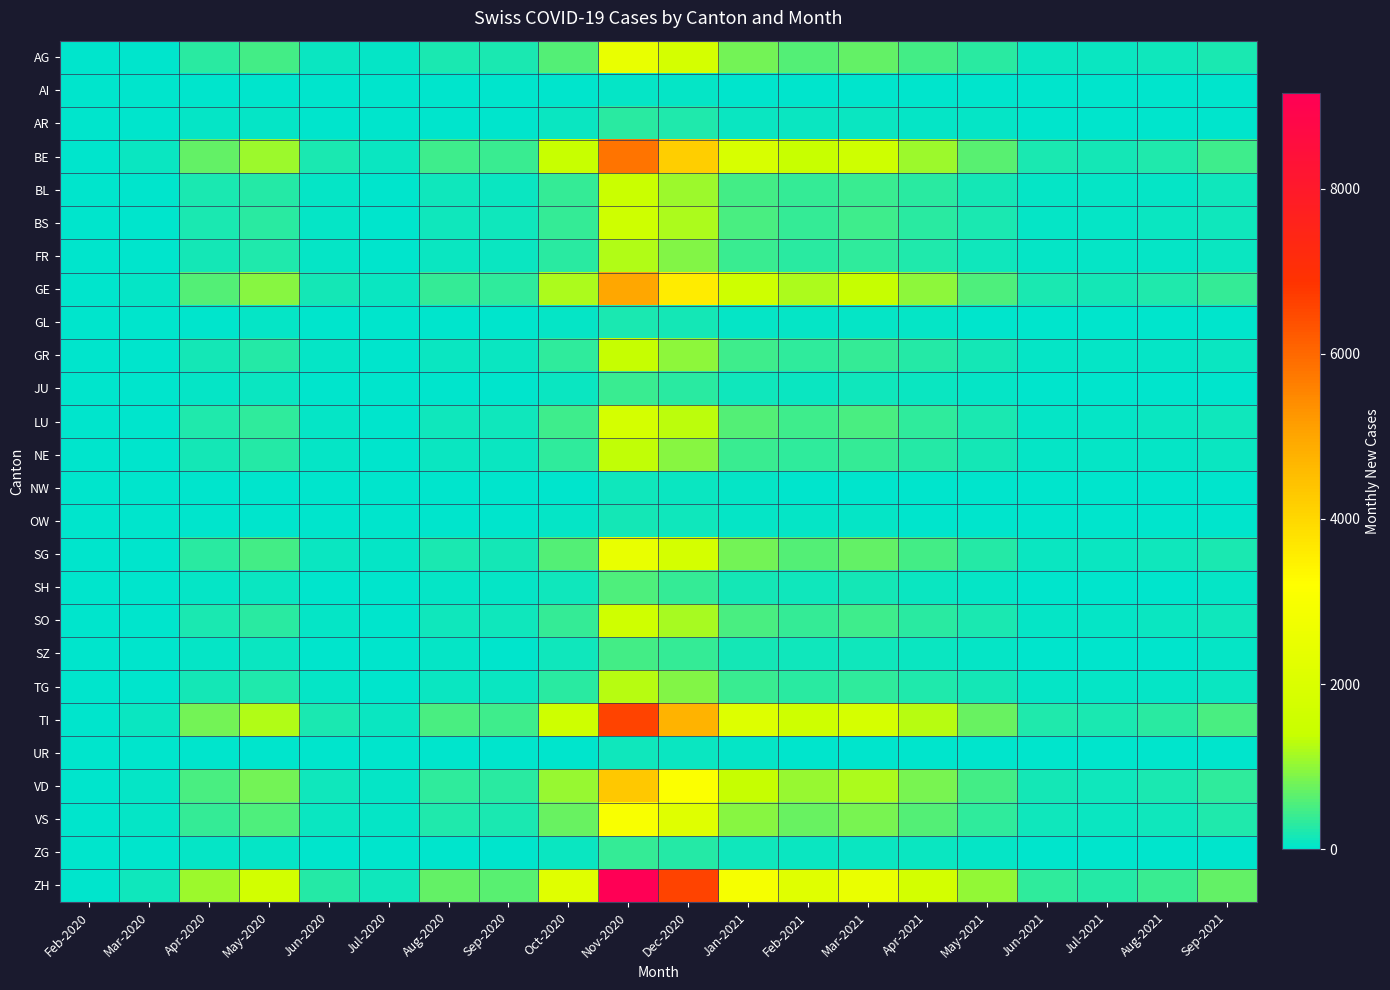

How many distinct data groups are displayed?

26